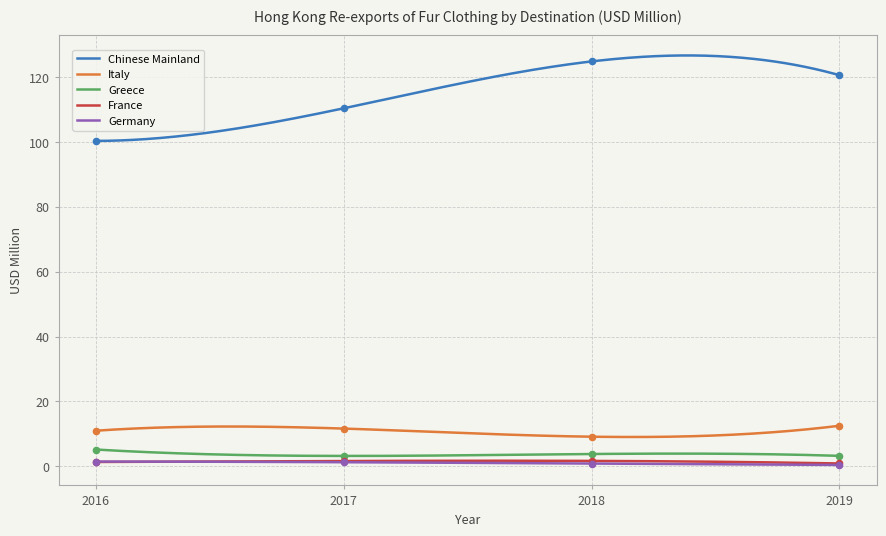

What are all the series names shown in the legend?

Chinese Mainland, Italy, Greece, France, Germany